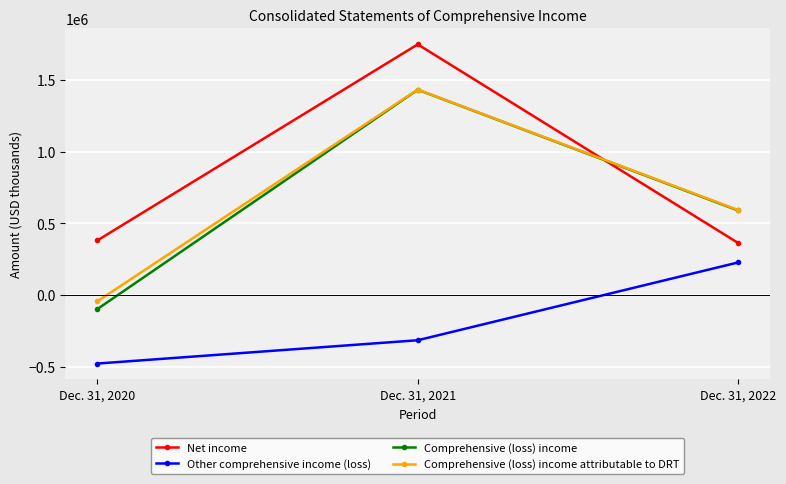

Is this an area chart (filled region under the line)?

No